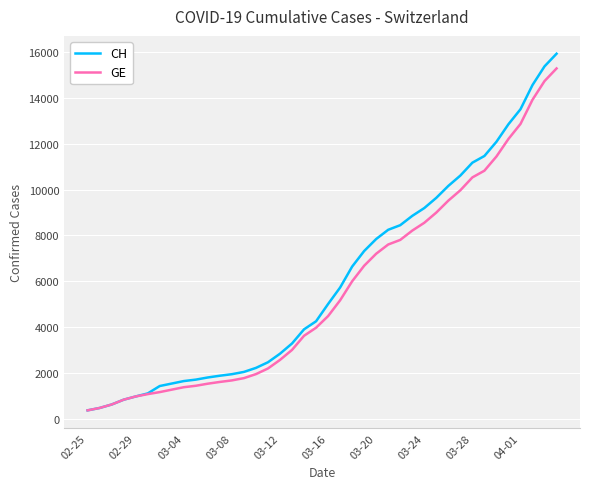

Which series has the widest spread of values?

CH